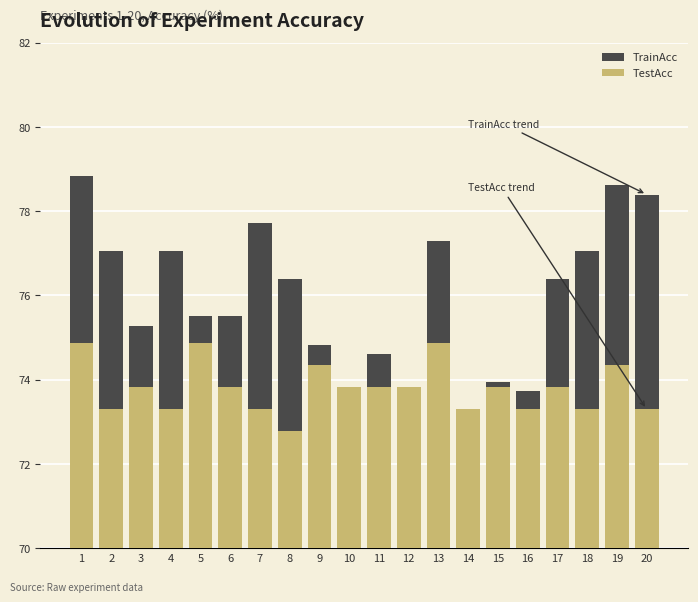

Does the chart contain any negative values?

No